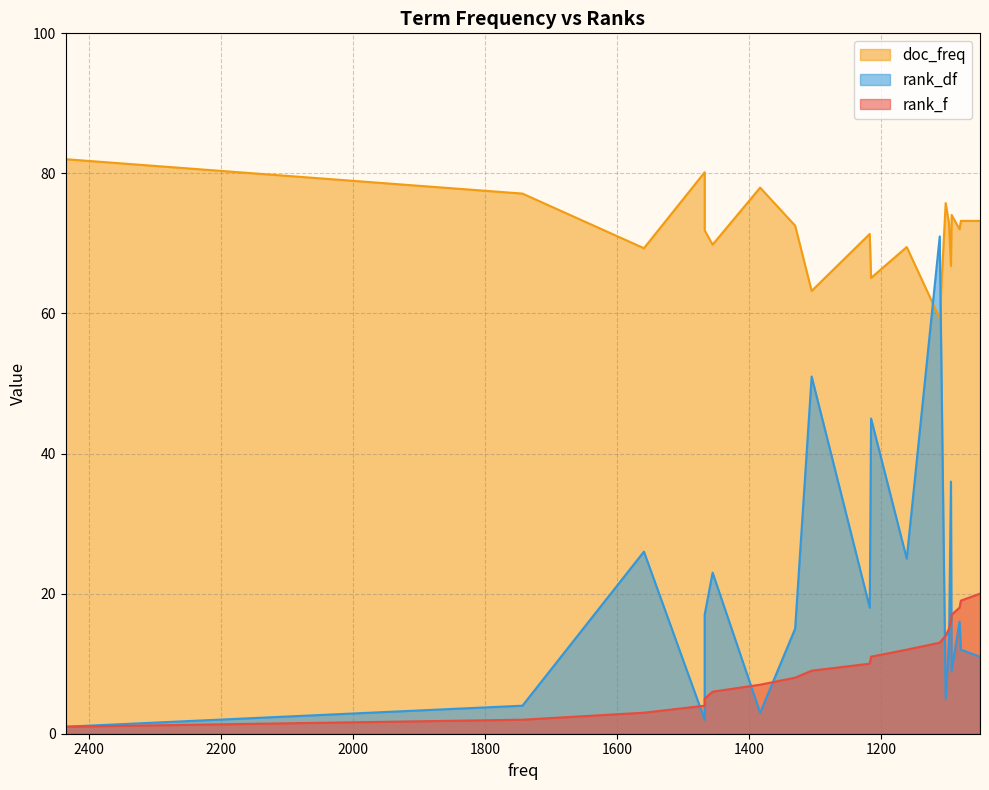

Does the chart have visible grid lines?

Yes